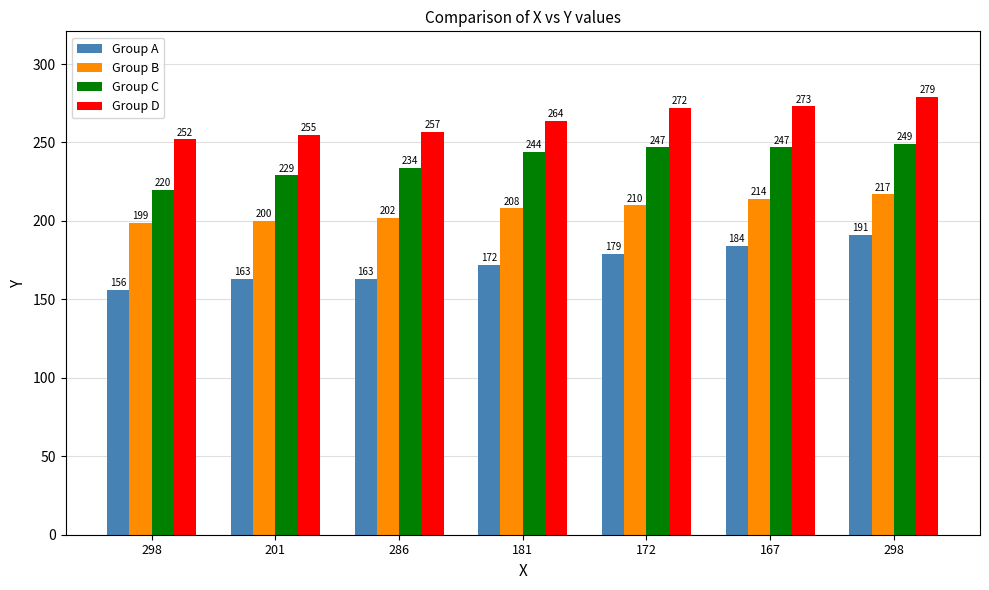

What is the difference between the second highest and minimum values in the Group D series?

21